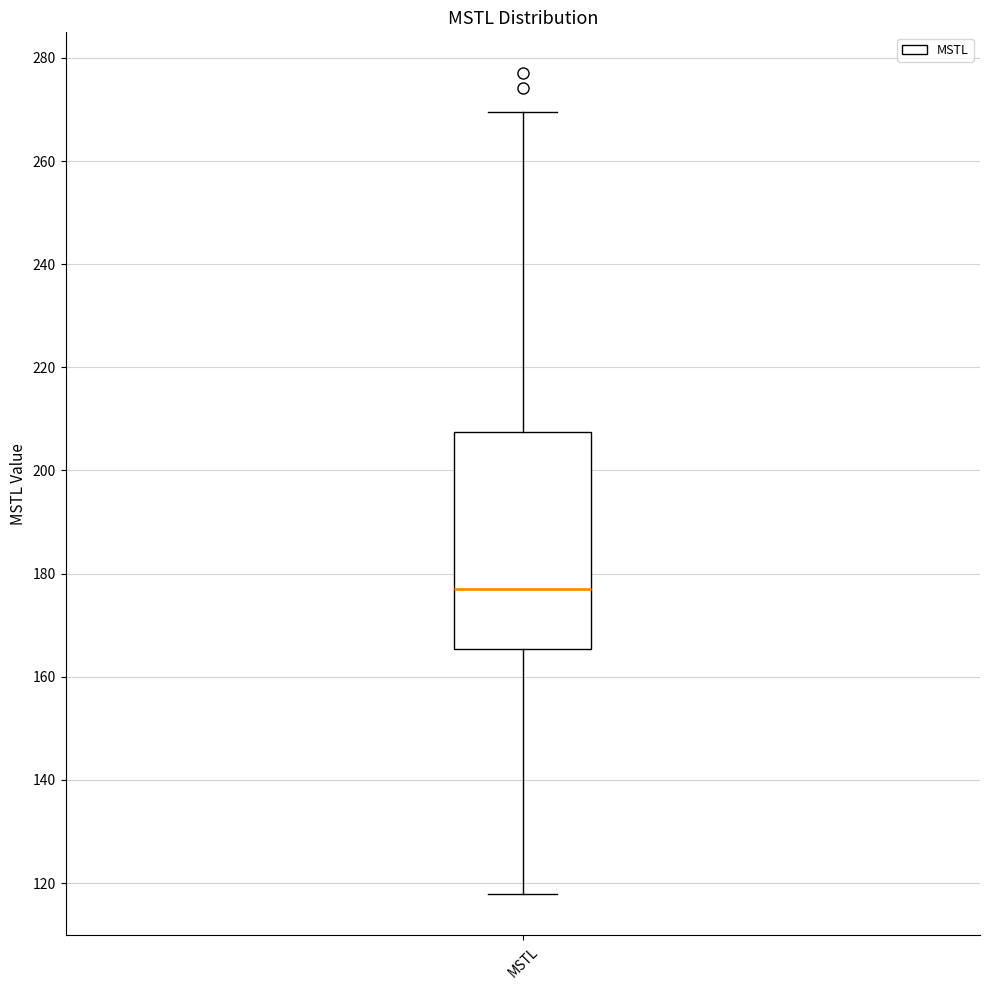

Transcribe this box plot: give where the median line is, the range the box spans, and where the two whiskers end, as read against the y-axis. The values are not printed on the chart, so give them approximately, as read against the axis.

median 176, box 166 to 208, whiskers 118 to 270